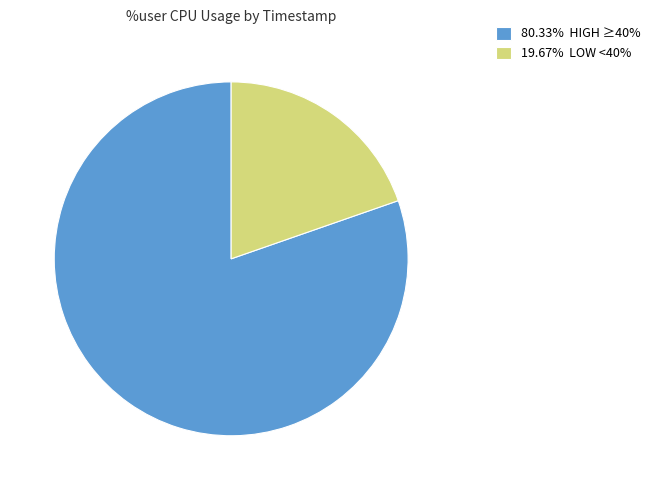

Is 19.67% LOW <40% the majority of the pie?

No